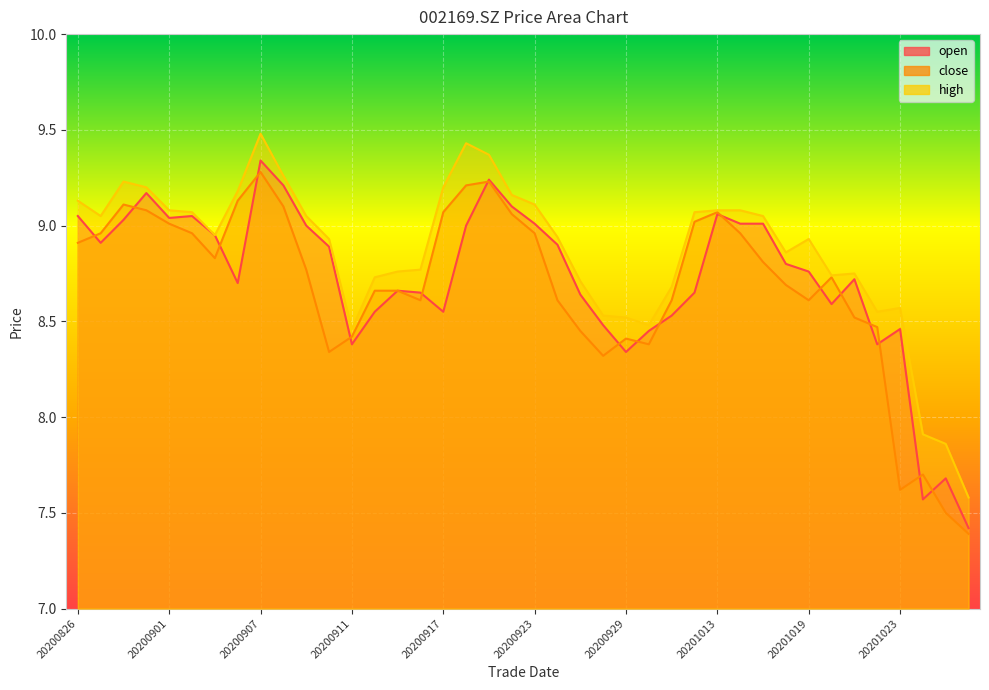

Which series has the widest spread of values?

open